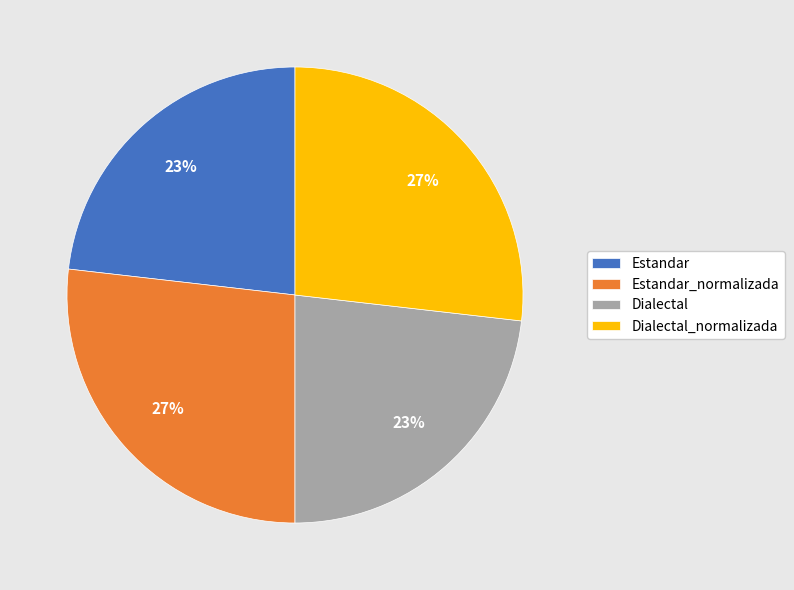

Is the sum of Dialectal and Estandar greater than half?

No